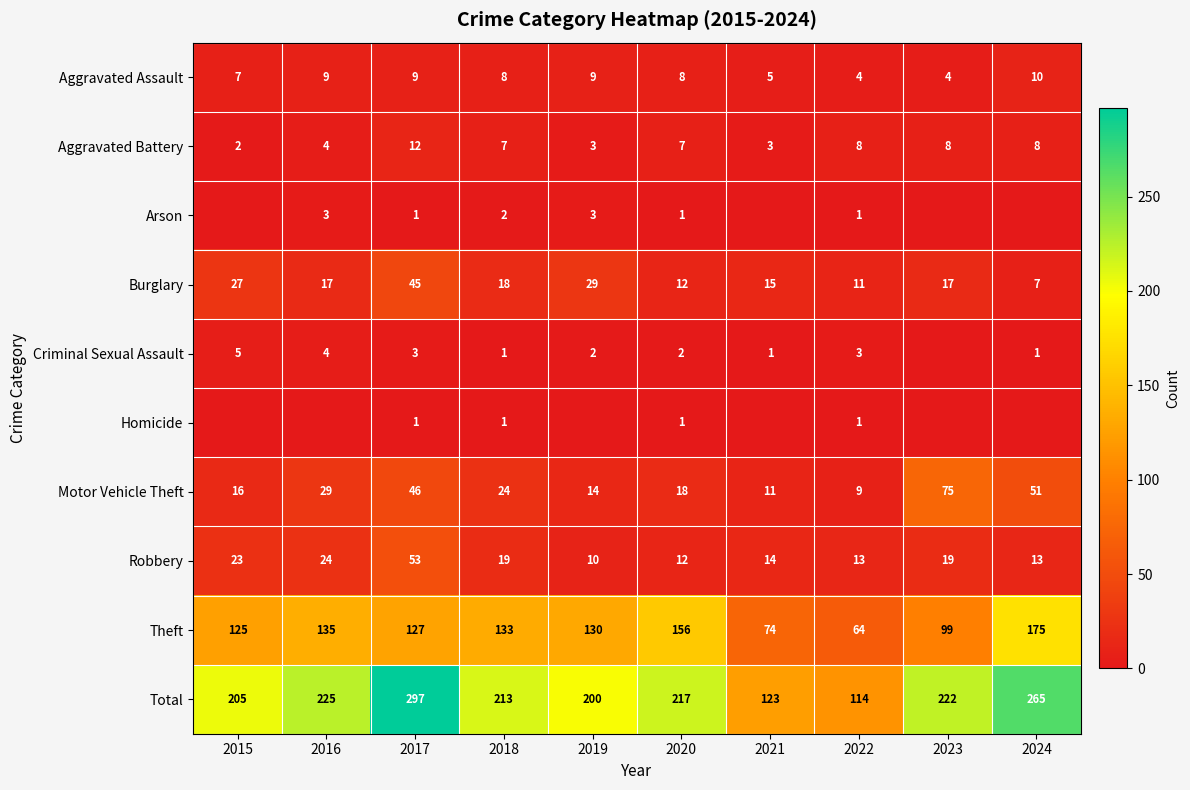

At which category is the sum across all series the highest?

2017